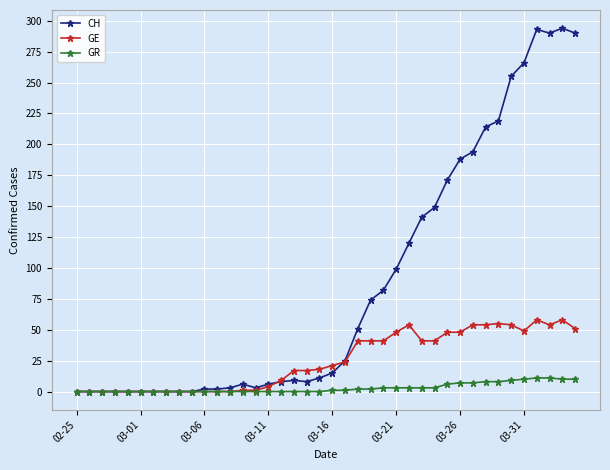

What is the value of the GE point at the 33rd from the left?

54